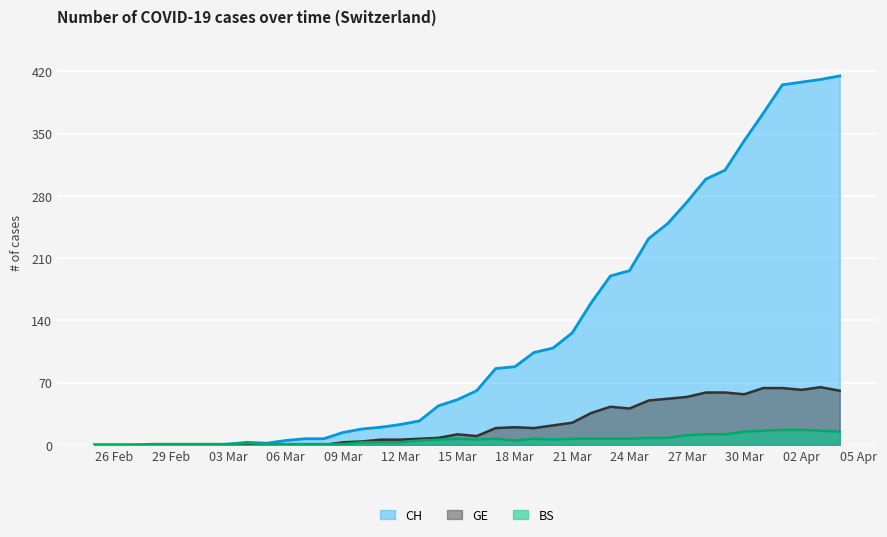

Is the value of GE at 30 Mar greater than the value of BS at 15 Mar?

Yes